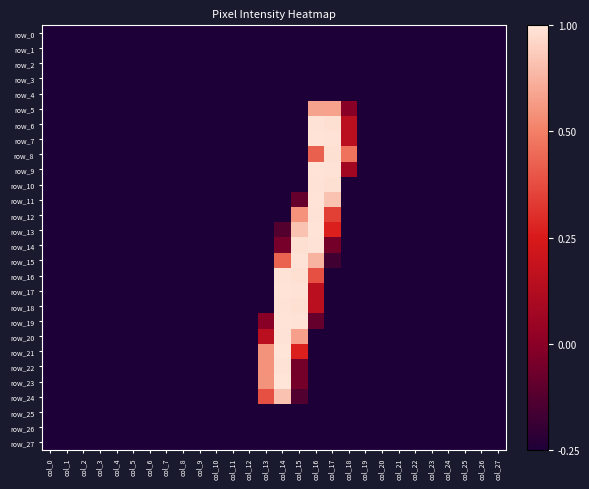

Reading left to right, list all the values displayed in this chart.

row_0: 0	0	0	0	0	0	0	0	0	0	0	0	0	0	0	0	0	0	0	0	0	0	0	0	0	0	0	0
row_1: 0	0	0	0	0	0	0	0	0	0	0	0	0	0	0	0	0	0	0	0	0	0	0	0	0	0	0	0
row_2: 0	0	0	0	0	0	0	0	0	0	0	0	0	0	0	0	0	0	0	0	0	0	0	0	0	0	0	0
row_3: 0	0	0	0	0	0	0	0	0	0	0	0	0	0	0	0	0	0	0	0	0	0	0	0	0	0	0	0
row_4: 0	0	0	0	0	0	0	0	0	0	0	0	0	0	0	0	0	0	0	0	0	0	0	0	0	0	0	0
row_5: 0	0	0	0	0	0	0	0	0	0	0	0	0	0	0	0	214	213	62	0	0	0	0	0	0	0	0	0
row_6: 0	0	0	0	0	0	0	0	0	0	0	0	0	0	0	0	253	252	102	0	0	0	0	0	0	0	0	0
row_7: 0	0	0	0	0	0	0	0	0	0	0	0	0	0	0	0	254	253	102	0	0	0	0	0	0	0	0	0
row_8: 0	0	0	0	0	0	0	0	0	0	0	0	0	0	0	0	172	252	183	0	0	0	0	0	0	0	0	0
row_9: 0	0	0	0	0	0	0	0	0	0	0	0	0	0	0	0	254	253	82	0	0	0	0	0	0	0	0	0
row_10: 0	0	0	0	0	0	0	0	0	0	0	0	0	0	0	0	253	252	0	0	0	0	0	0	0	0	0	0
row_11: 0	0	0	0	0	0	0	0	0	0	0	0	0	0	0	41	254	233	0	0	0	0	0	0	0	0	0	0
row_12: 0	0	0	0	0	0	0	0	0	0	0	0	0	0	0	203	253	151	0	0	0	0	0	0	0	0	0	0
row_13: 0	0	0	0	0	0	0	0	0	0	0	0	0	0	31	233	254	131	0	0	0	0	0	0	0	0	0	0
row_14: 0	0	0	0	0	0	0	0	0	0	0	0	0	0	51	252	253	50	0	0	0	0	0	0	0	0	0	0
row_15: 0	0	0	0	0	0	0	0	0	0	0	0	0	0	173	253	224	20	0	0	0	0	0	0	0	0	0	0
row_16: 0	0	0	0	0	0	0	0	0	0	0	0	0	0	253	252	162	0	0	0	0	0	0	0	0	0	0	0
row_17: 0	0	0	0	0	0	0	0	0	0	0	0	0	0	254	253	102	0	0	0	0	0	0	0	0	0	0	0
row_18: 0	0	0	0	0	0	0	0	0	0	0	0	0	0	253	252	102	0	0	0	0	0	0	0	0	0	0	0
row_19: 0	0	0	0	0	0	0	0	0	0	0	0	0	62	254	253	41	0	0	0	0	0	0	0	0	0	0	0
row_20: 0	0	0	0	0	0	0	0	0	0	0	0	0	102	253	212	0	0	0	0	0	0	0	0	0	0	0	0
row_21: 0	0	0	0	0	0	0	0	0	0	0	0	0	204	255	131	0	0	0	0	0	0	0	0	0	0	0	0
row_22: 0	0	0	0	0	0	0	0	0	0	0	0	0	203	253	50	0	0	0	0	0	0	0	0	0	0	0	0
row_23: 0	0	0	0	0	0	0	0	0	0	0	0	0	204	255	50	0	0	0	0	0	0	0	0	0	0	0	0
row_24: 0	0	0	0	0	0	0	0	0	0	0	0	0	162	233	30	0	0	0	0	0	0	0	0	0	0	0	0
row_25: 0	0	0	0	0	0	0	0	0	0	0	0	0	0	0	0	0	0	0	0	0	0	0	0	0	0	0	0
row_26: 0	0	0	0	0	0	0	0	0	0	0	0	0	0	0	0	0	0	0	0	0	0	0	0	0	0	0	0
row_27: 0	0	0	0	0	0	0	0	0	0	0	0	0	0	0	0	0	0	0	0	0	0	0	0	0	0	0	0